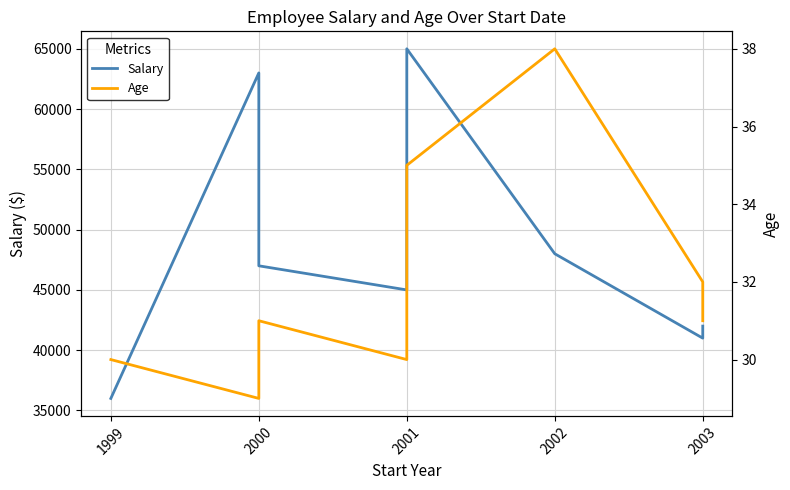

What is the difference between the second highest and second lowest values in the Age series?

5